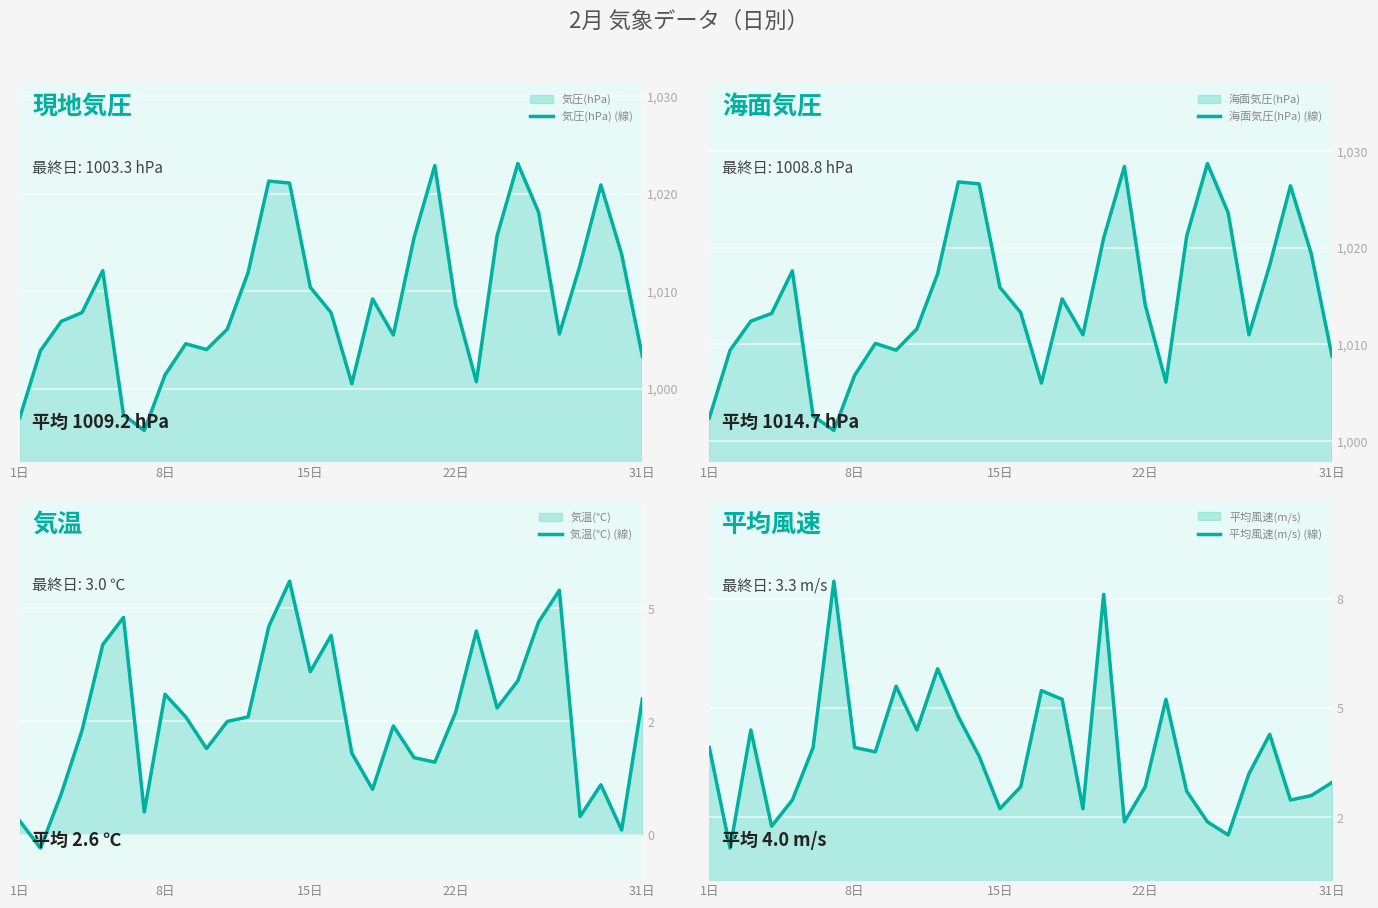

Is it true that 気圧(hPa) (線) equals 1001.4 at 8日?

True